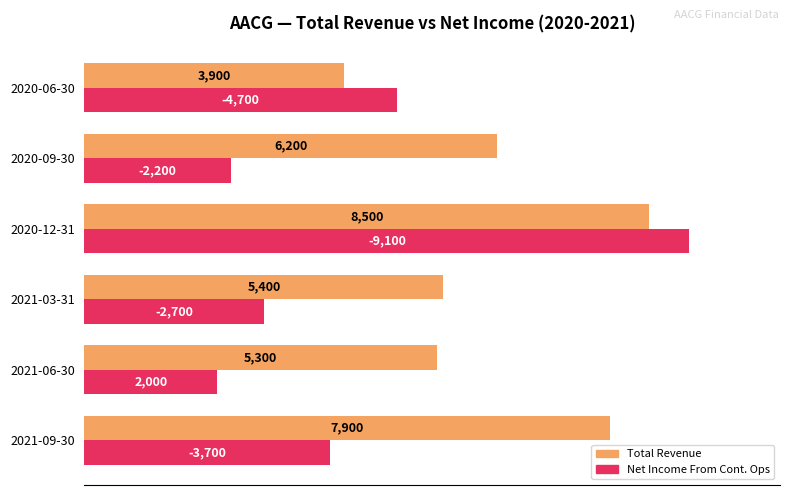

What are all the series names shown in the legend?

Total Revenue, Net Income From Cont. Ops